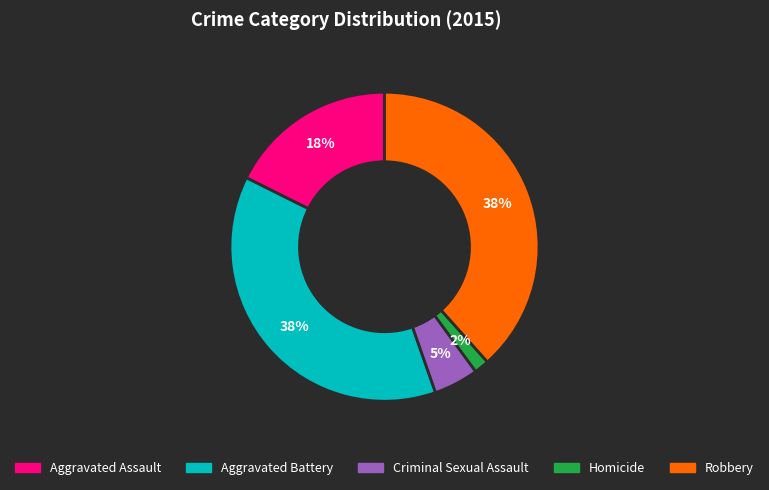

To the nearest percent, what is the difference between the Aggravated Assault and Aggravated Battery slice percentages?

20%